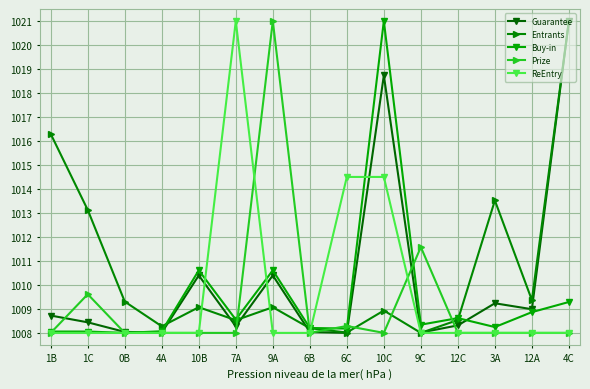

At how many categories does at least one series exceed 1016?

5